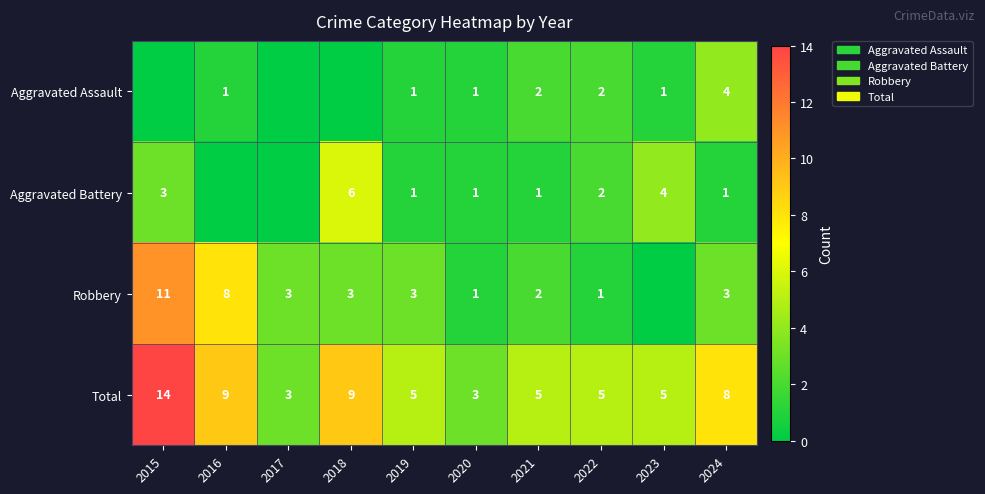

At 2024, list the series in order from largest to smallest.

Total, Aggravated Assault, Robbery, Aggravated Battery